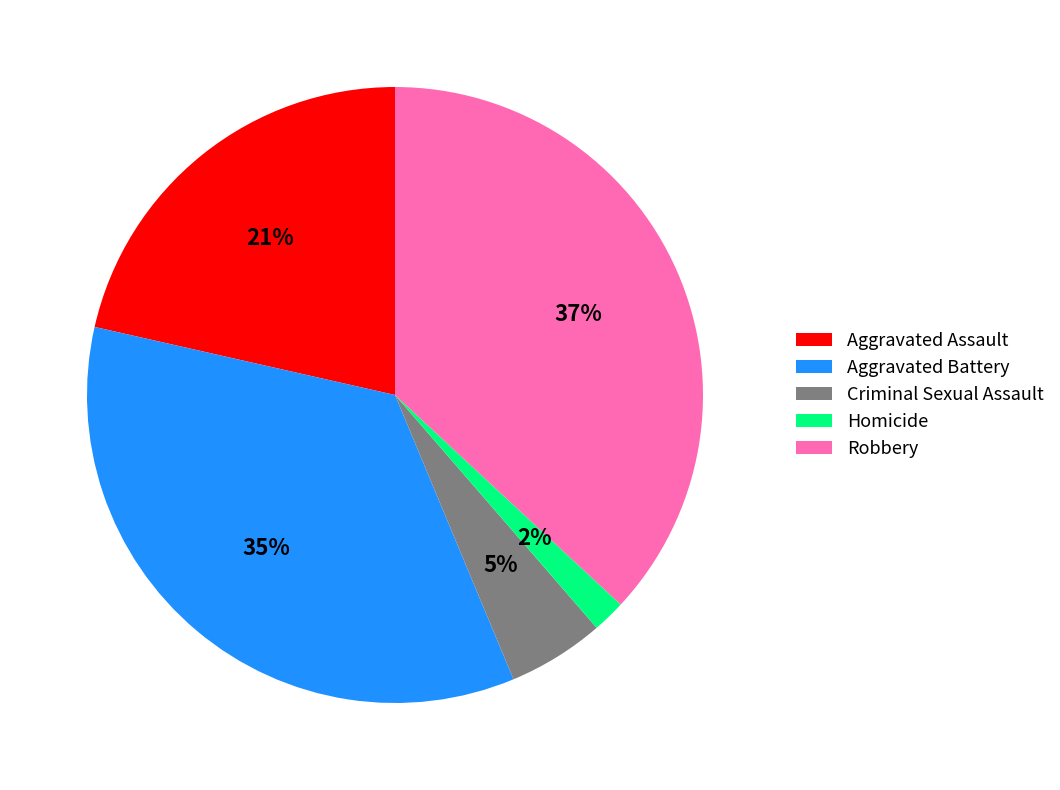

Is the sum of Homicide and Aggravated Assault greater than half?

No